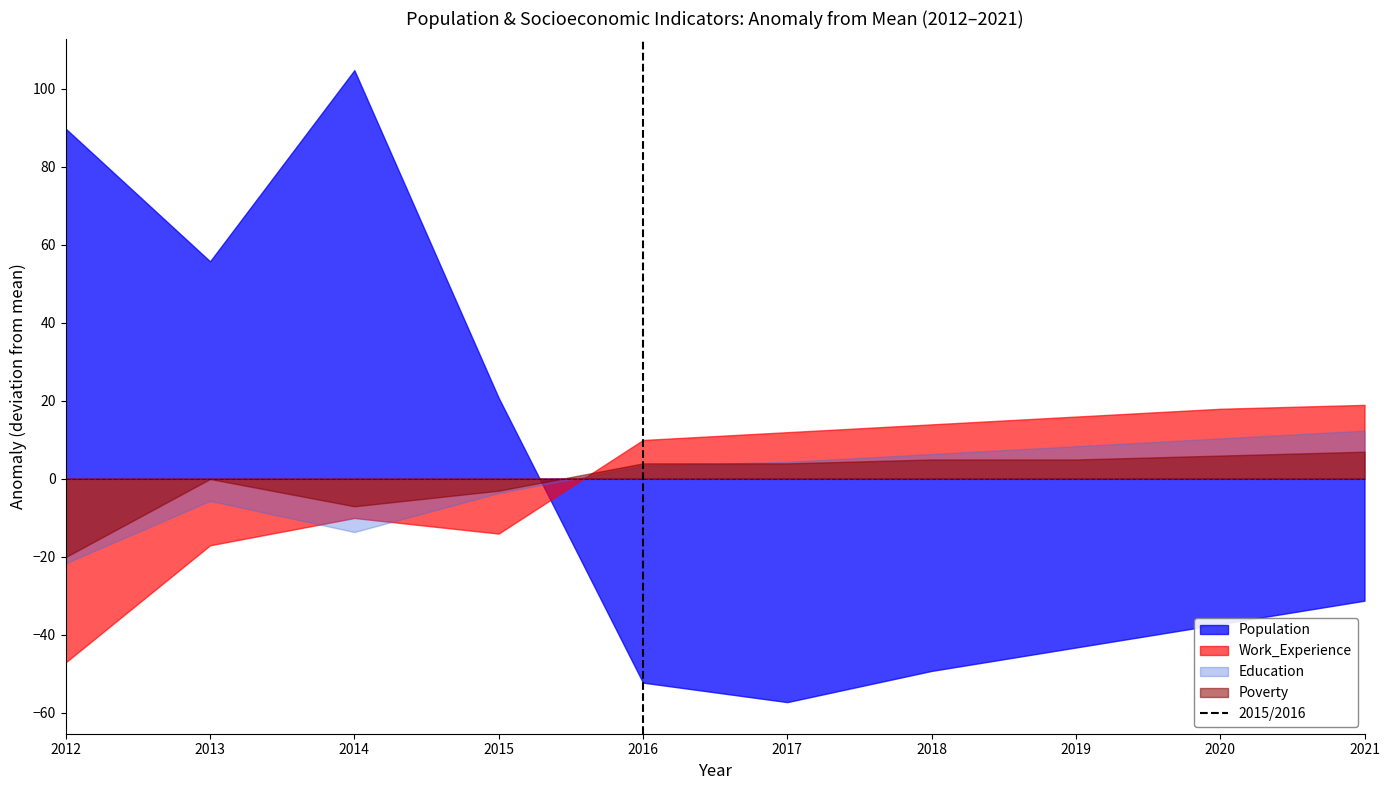

What is the approximate value of Work_Experience at 2020?

17.9